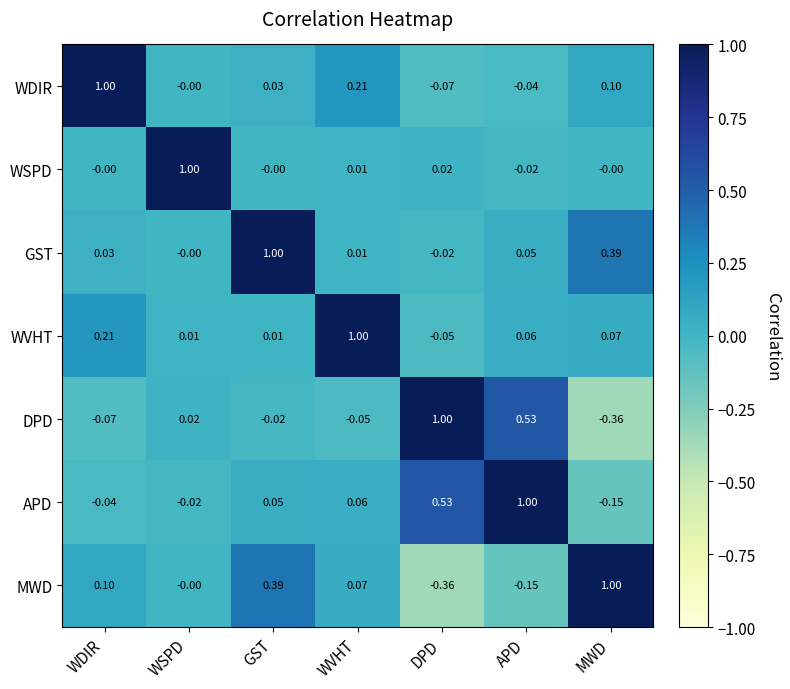

What is the spread (max minus min) of values at MWD?

1.4